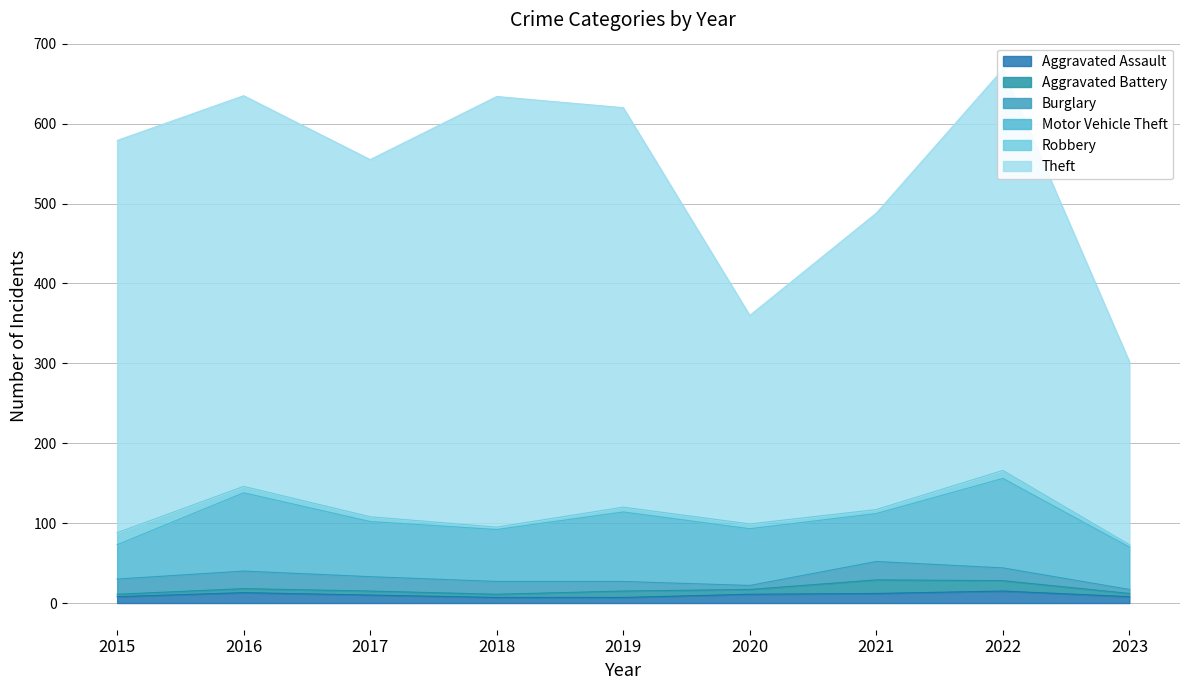

Reading right to left, transcribe all the data shown in this chart.

Aggravated Assault: 2023=8	2022=15	2021=12	2020=11	2019=7	2018=7	2017=10	2016=13	2015=8
Aggravated Battery: 2023=4	2022=13	2021=17	2020=6	2019=8	2018=4	2017=5	2016=5	2015=3
Burglary: 2023=5	2022=16	2021=23	2020=5	2019=12	2018=16	2017=18	2016=22	2015=19
Motor Vehicle Theft: 2023=53	2022=112	2021=60	2020=71	2019=87	2018=65	2017=69	2016=98	2015=43
Robbery: 2023=3	2022=10	2021=5	2020=6	2019=6	2018=3	2017=6	2016=8	2015=15
Theft: 2023=229	2022=502	2021=371	2020=261	2019=500	2018=539	2017=447	2016=489	2015=491